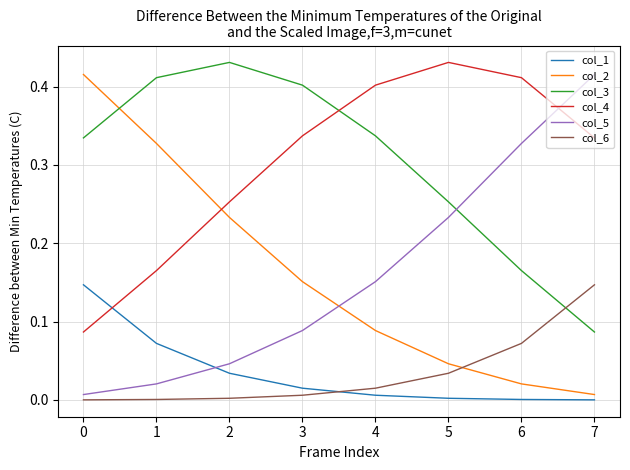

The value of col_1 at 6 is 0.0. True or false?

True